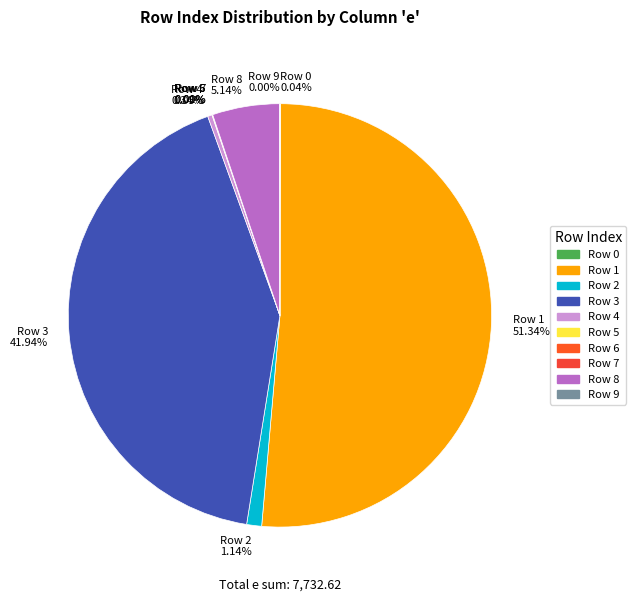

Which slice is the largest?

Row 1 51.34%